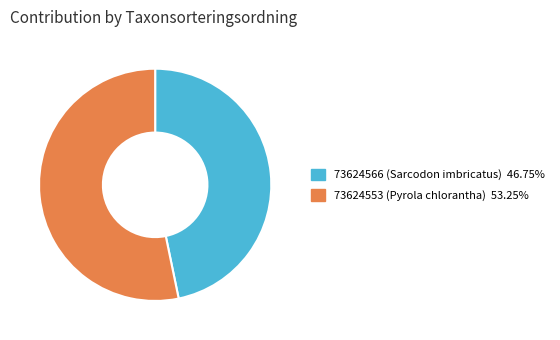

How many segments does this pie chart have?

2